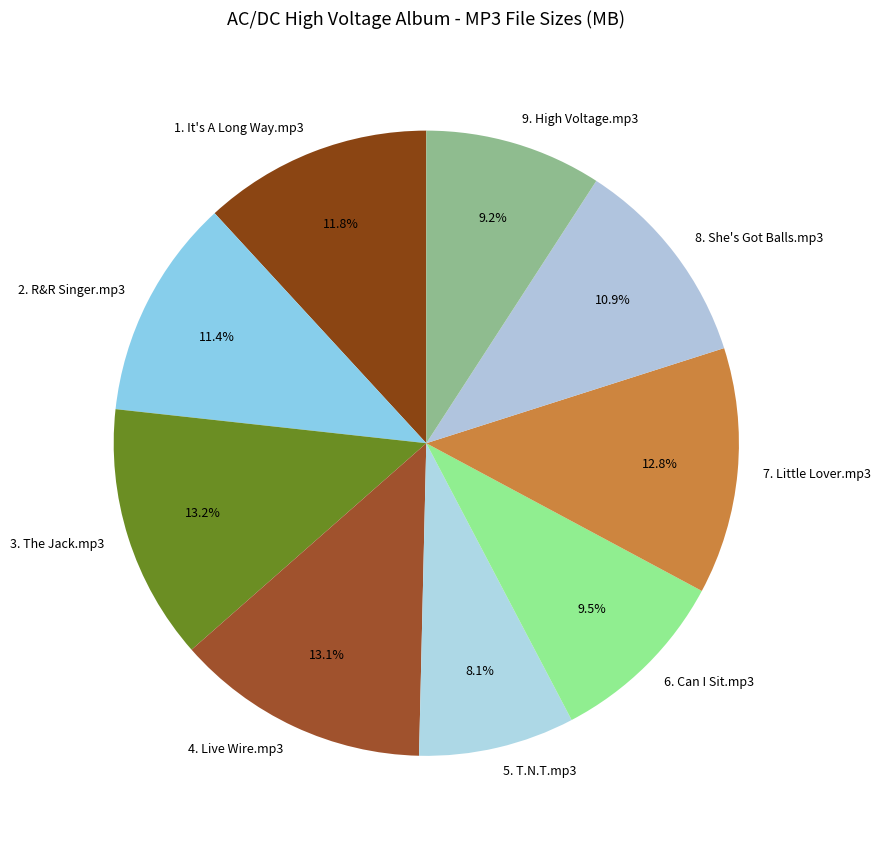

To the nearest percent, what portion does 4. Live Wire.mp3 represent?

13%